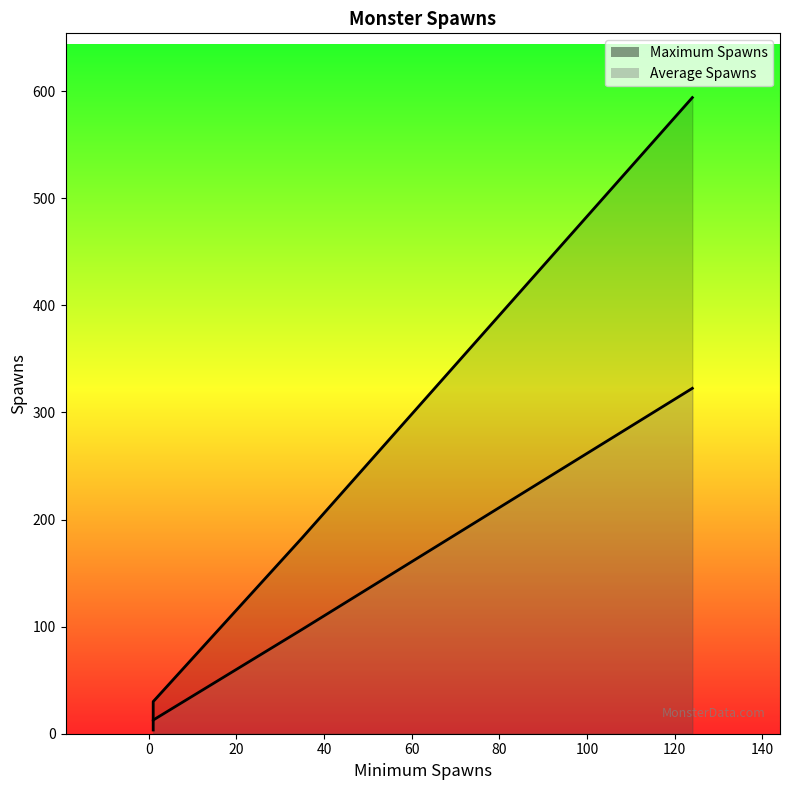

What is the highest value of the Average Spawns series?

322.5